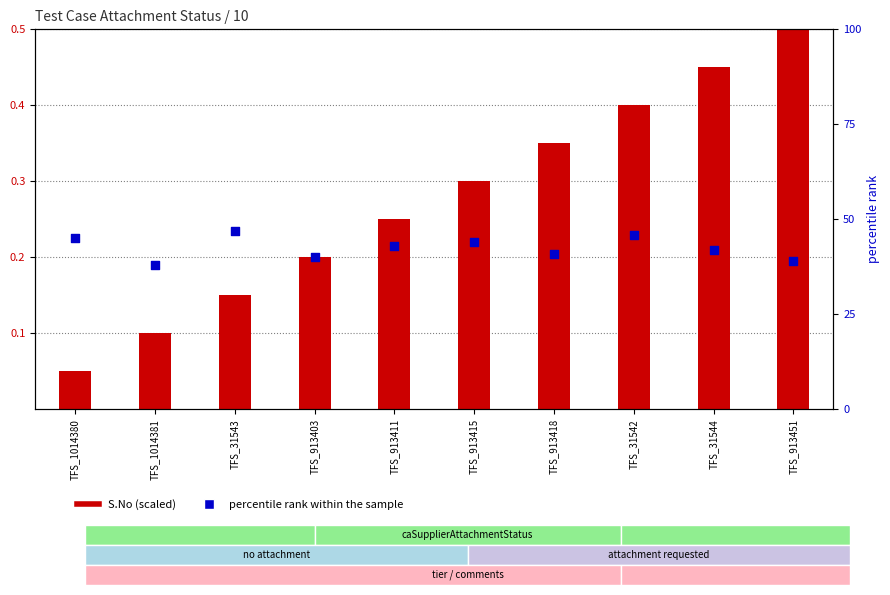

Which series has the widest spread of Y values?

S.No (scaled)